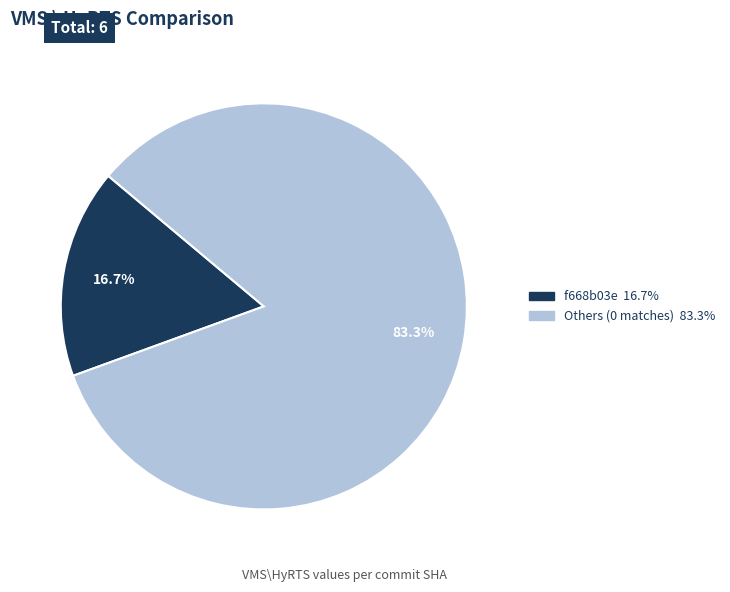

Does any single category account for the majority?

Yes